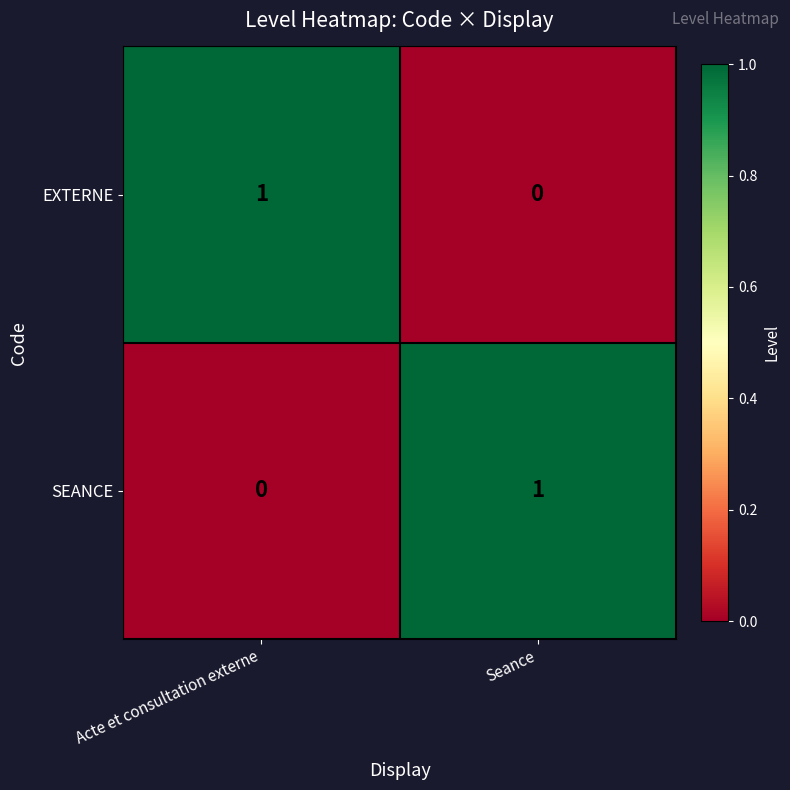

At which label does EXTERNE reach its minimum?

Seance